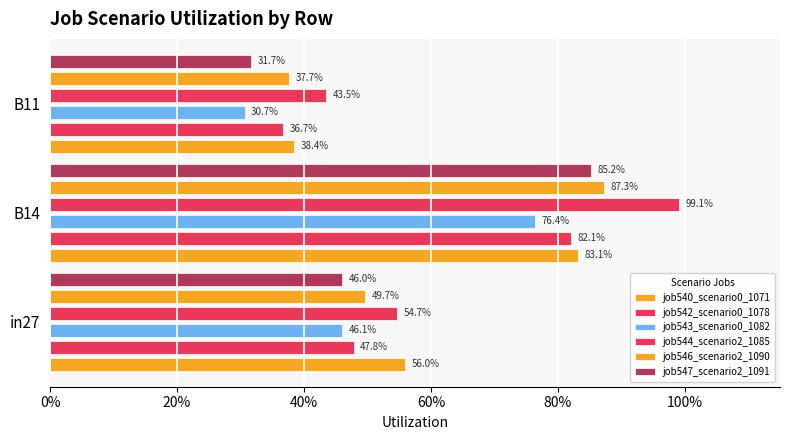

What is the value of the job543_scenario0_1082 bar at the 1st from the left?

0.5